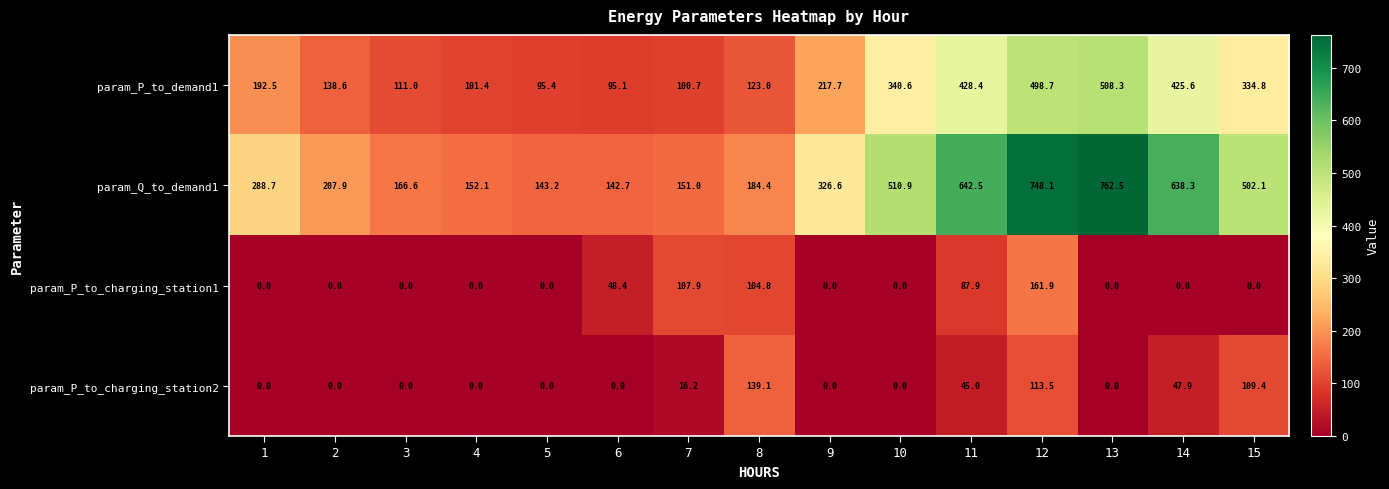

What is the difference between the highest and lowest values at 11?

597.5